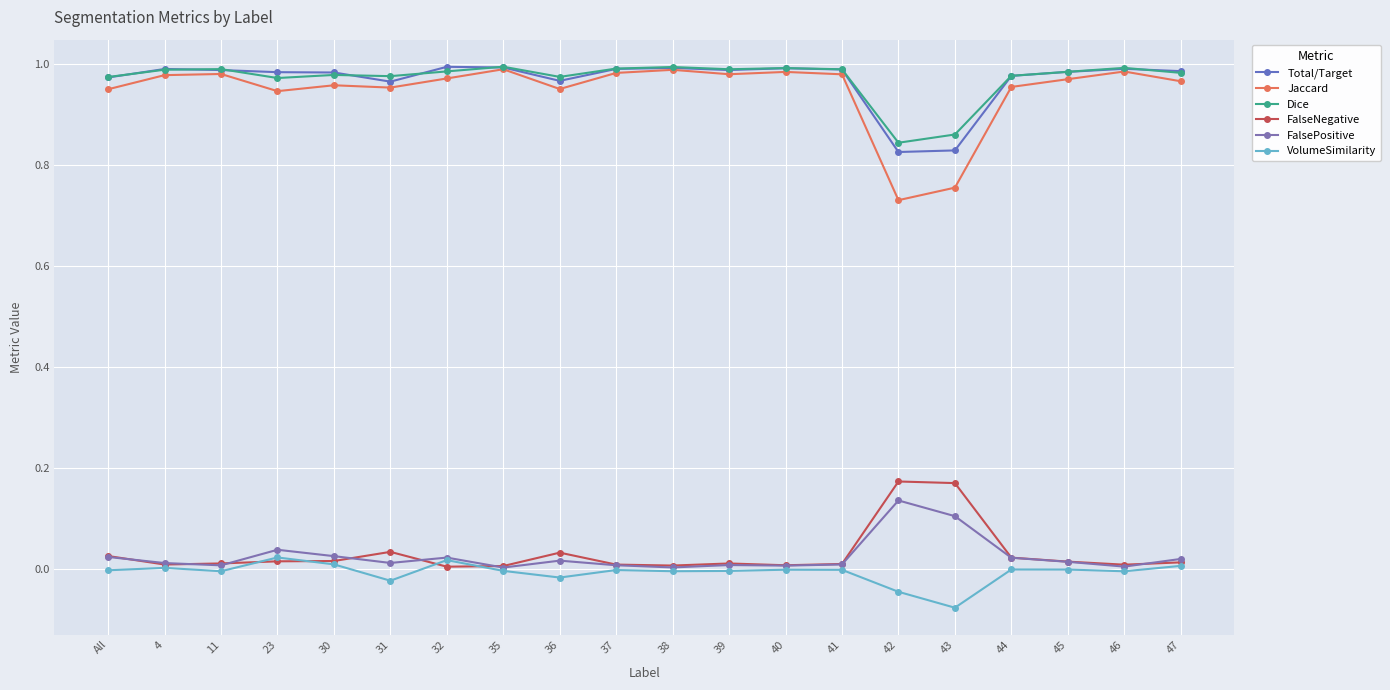

True or false: FalsePositive and Dice intersect in this chart.

False